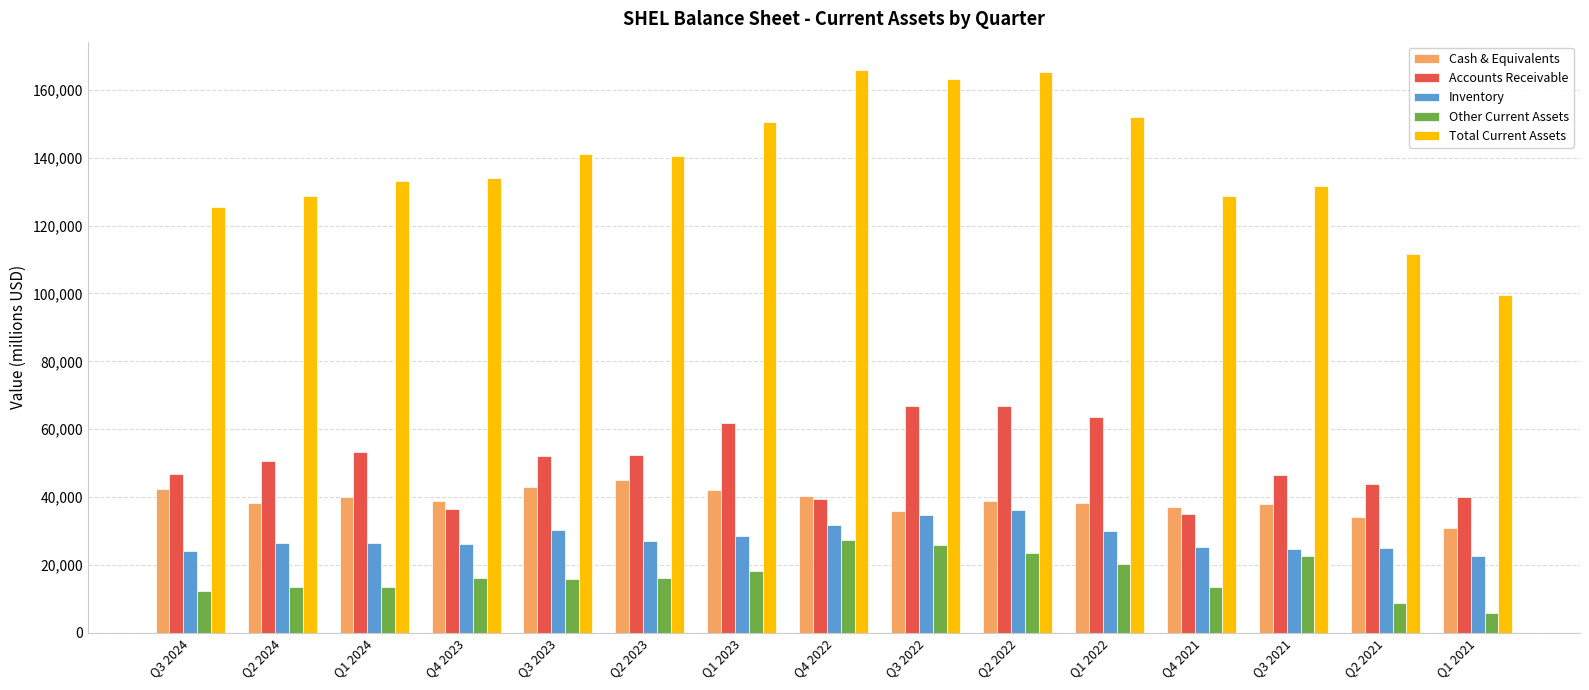

What is the sum of the Inventory values at Q4 2023 and Q3 2021?

50615